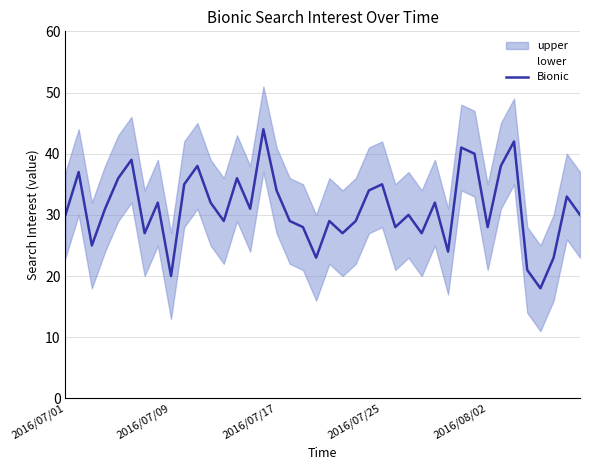

What is the minimum value for Bionic?

18